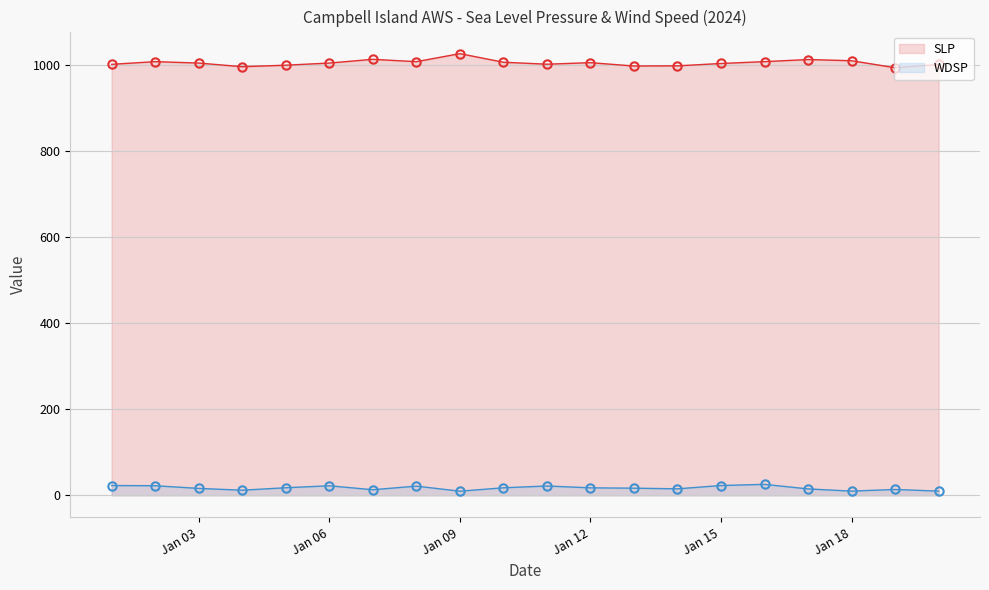

True or false: SLP has more than 0 interior local peaks.

True